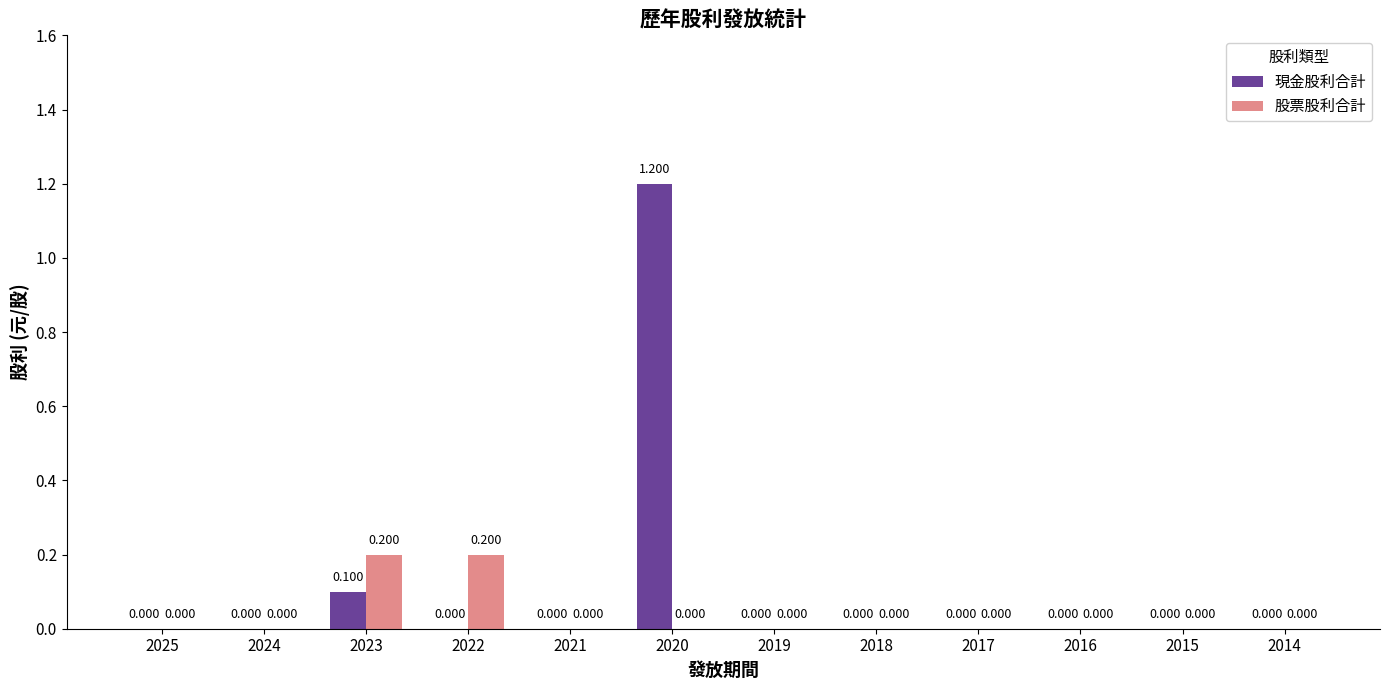

What is the sum of all 股票股利合計 values?

0.4